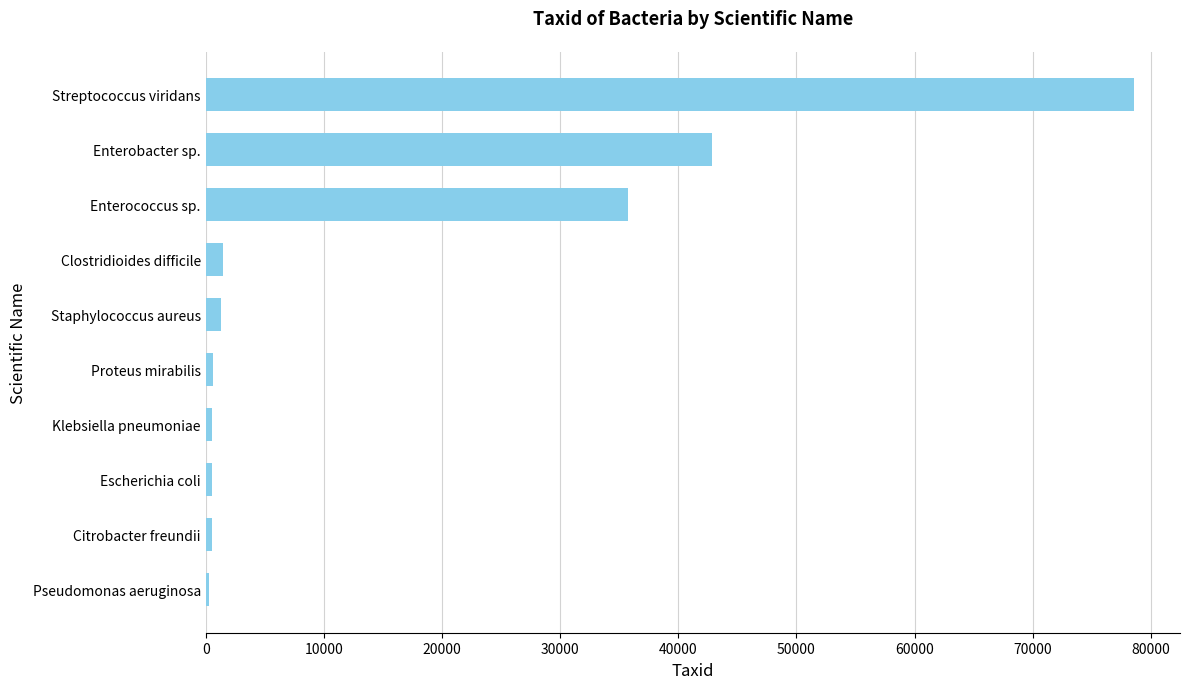

What is the greatest value displayed?

78535